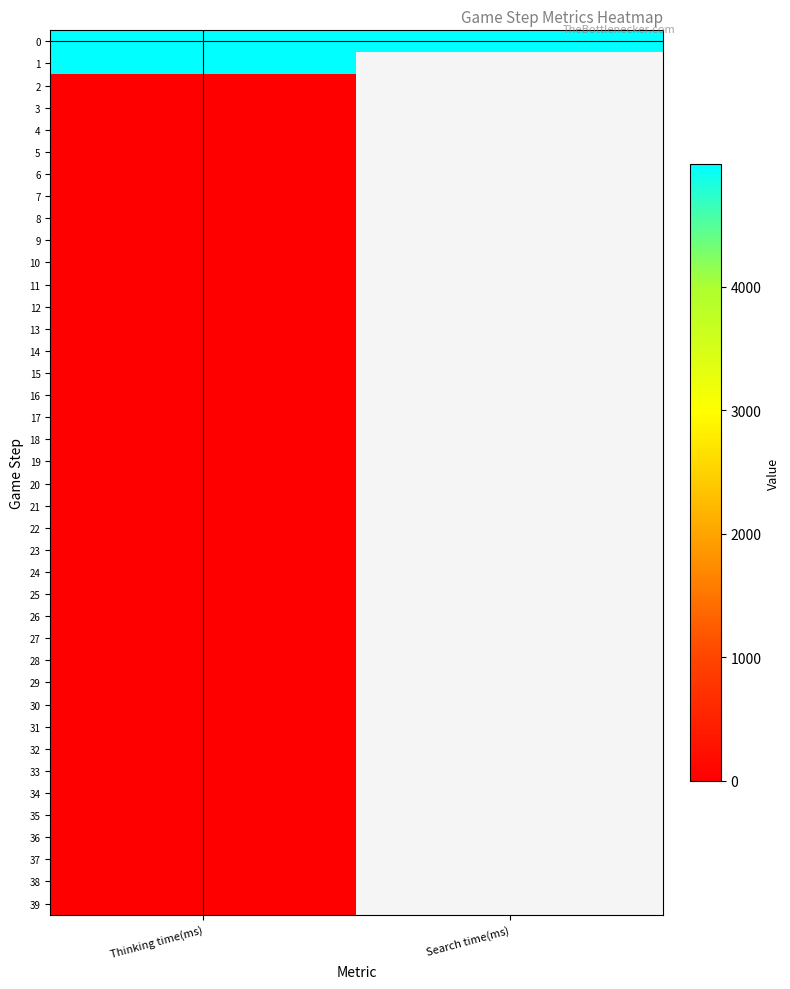

Which has a higher value, Thinking time(ms) or Search time(ms)?

Thinking time(ms)